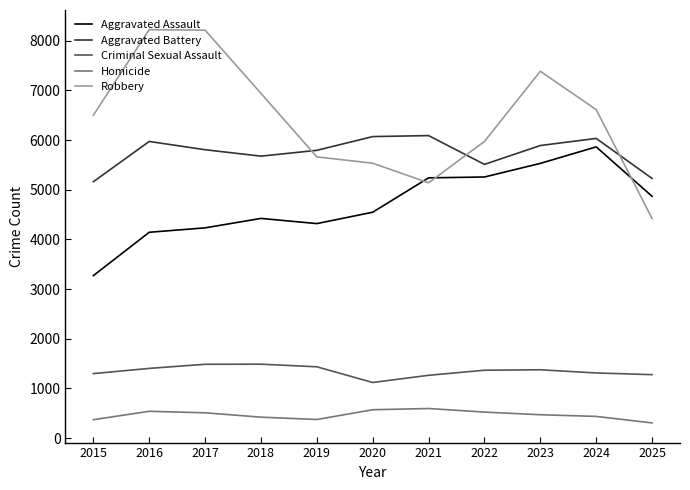

At which label is Robbery closest to 6324?

2015